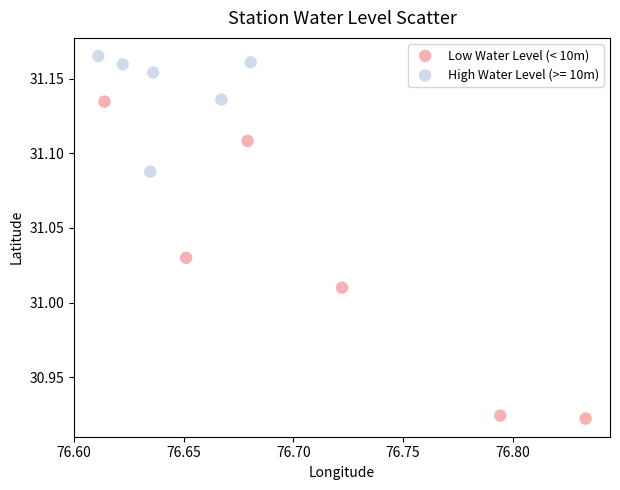

Which series has the largest Y range (max minus min)?

Low Water Level (< 10m)